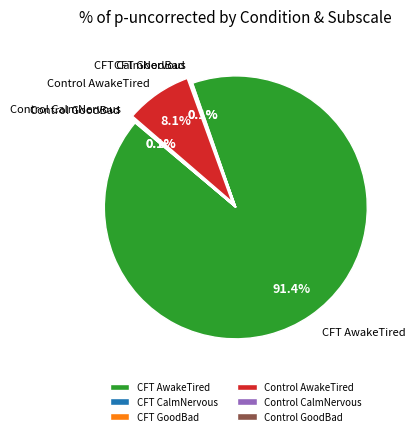

What percentage is the Control AwakeTired slice, to the nearest percent?

8%